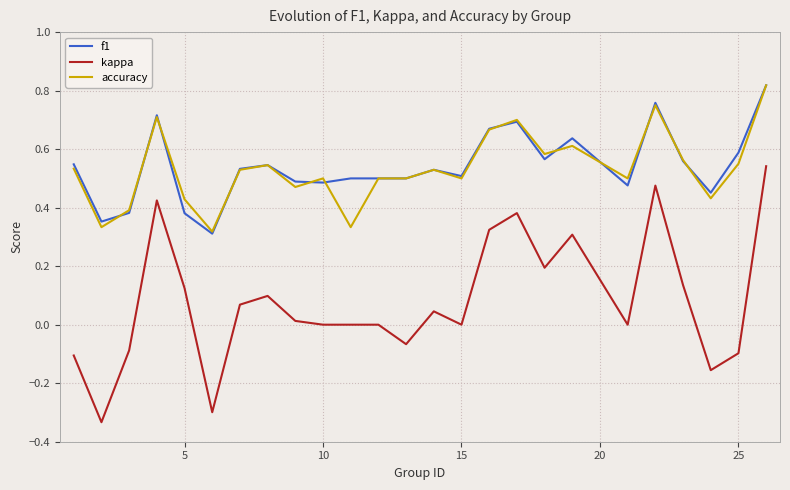

True or false: kappa and f1 cross at least once.

False